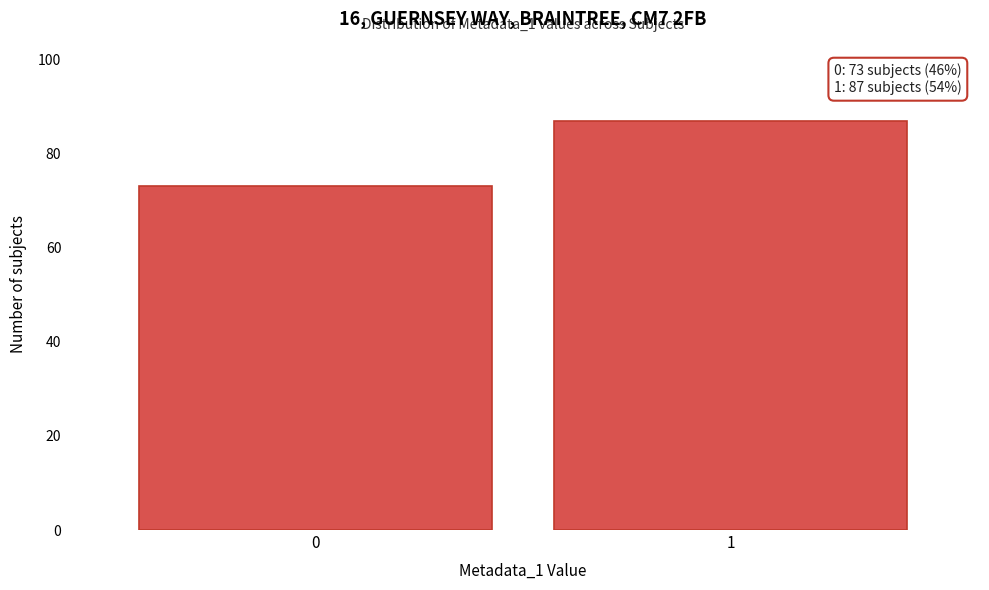

Reading right to left, list all the values displayed in this chart.

1=87	0=73